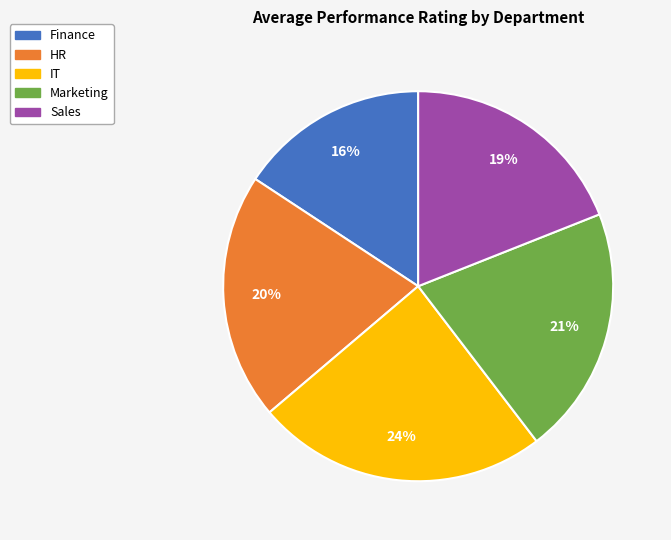

What is the ratio of the value at Marketing to the value at IT?

0.9